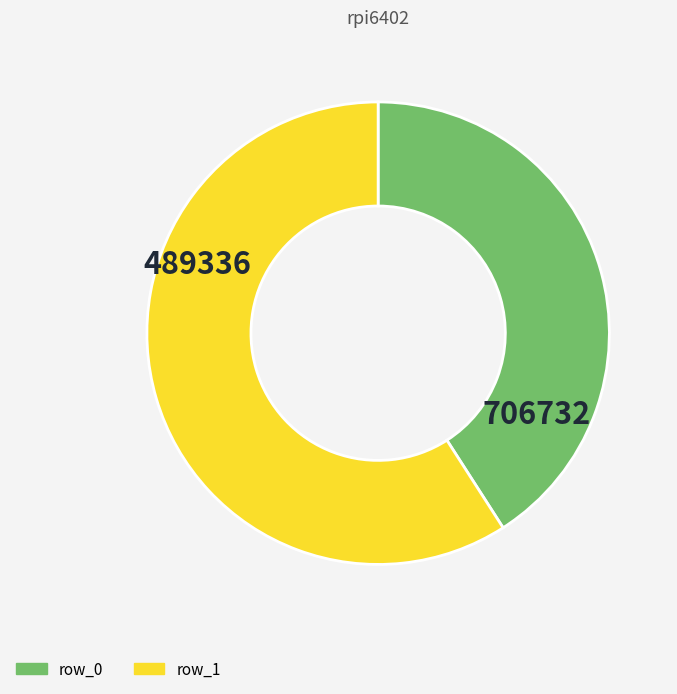

What is the smallest slice in the pie chart?

row_0